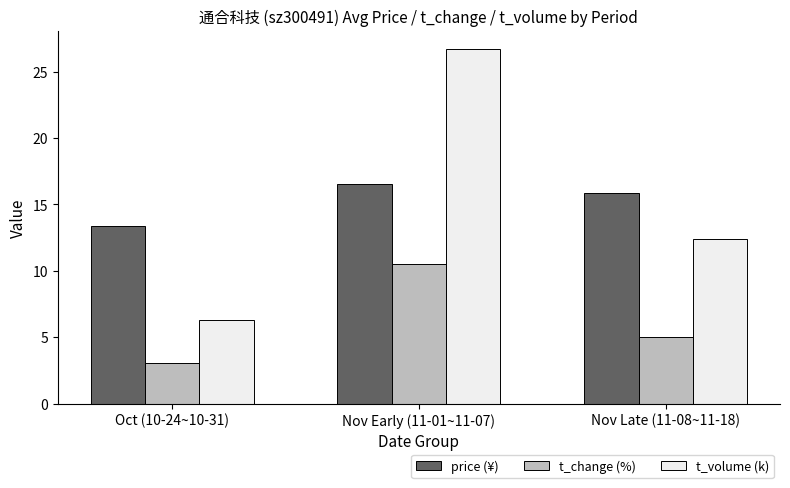

At how many categories does at least one series exceed 24?

1